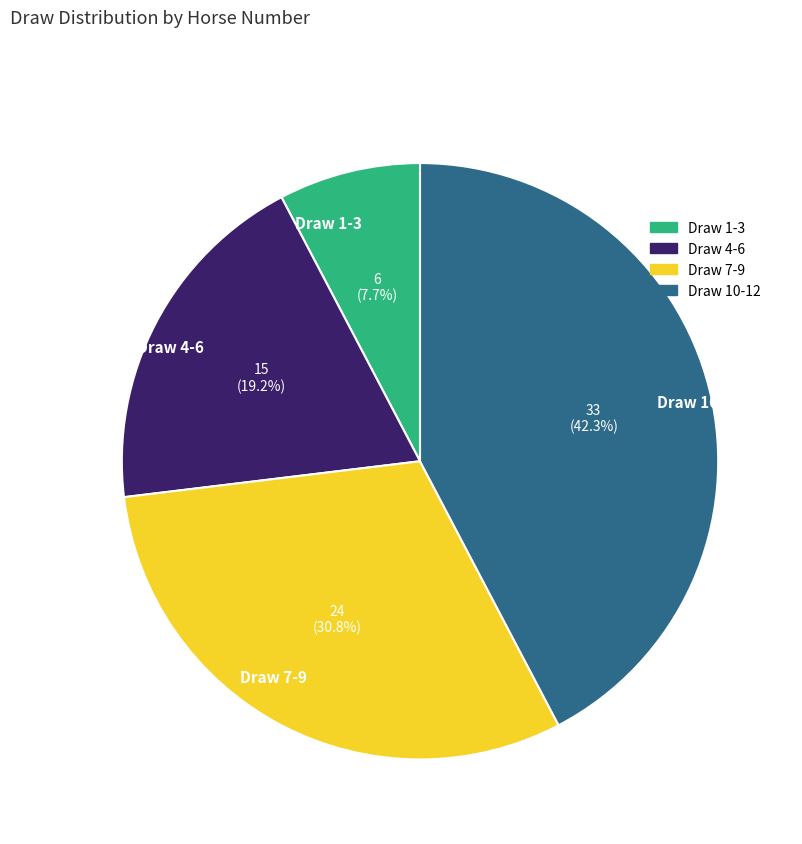

How much of the chart is everything except Draw 10-12?

57.7%